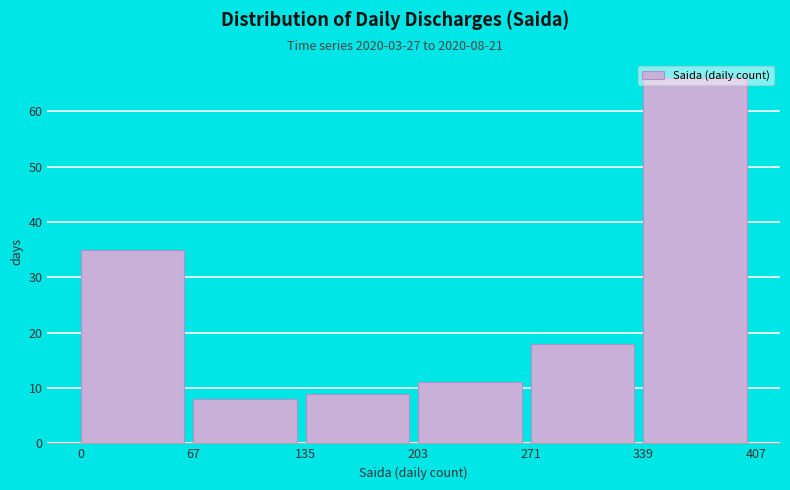

Which range on the x-axis has the tallest bar?

339 to 407